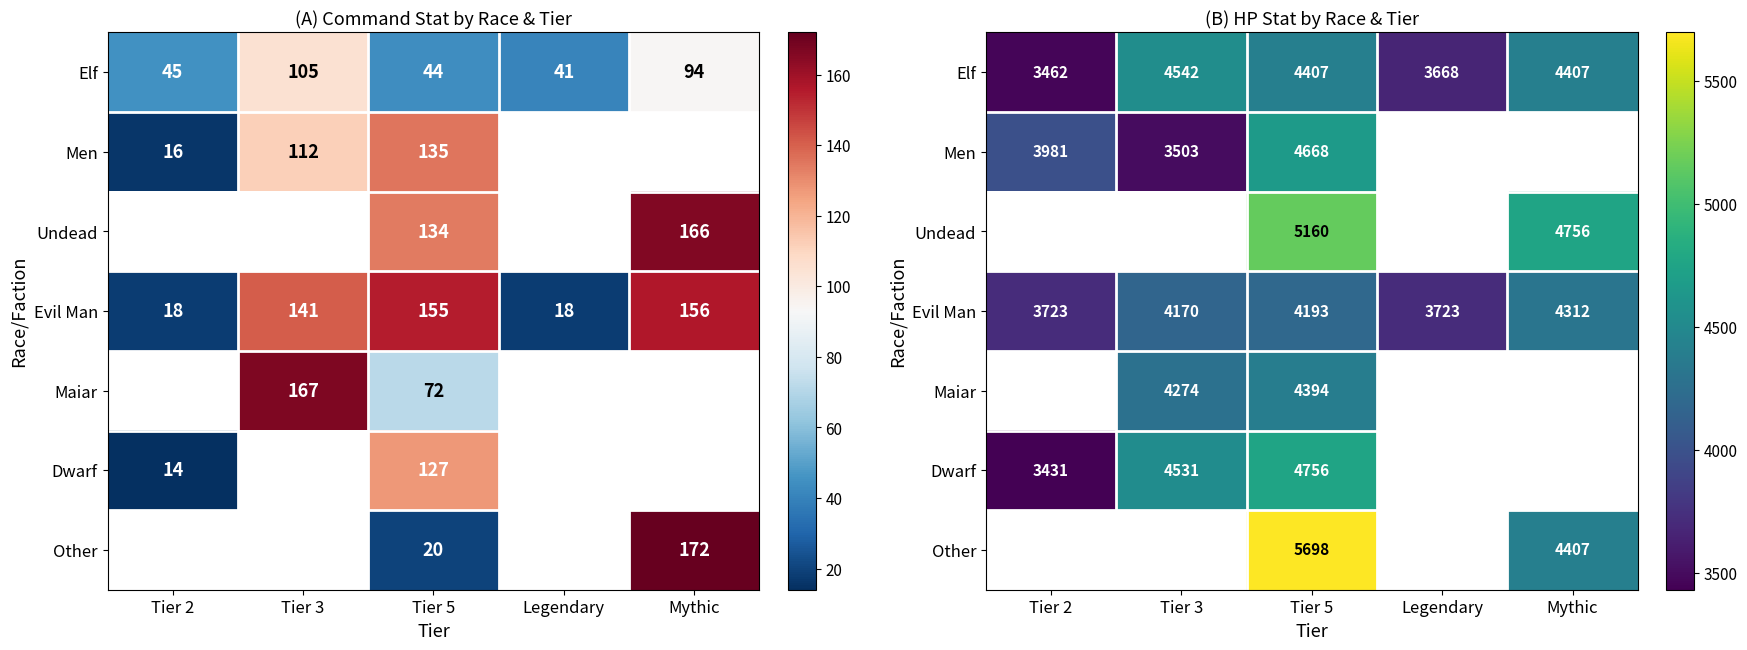

What is the lowest value of the Dwarf series?

3431.0